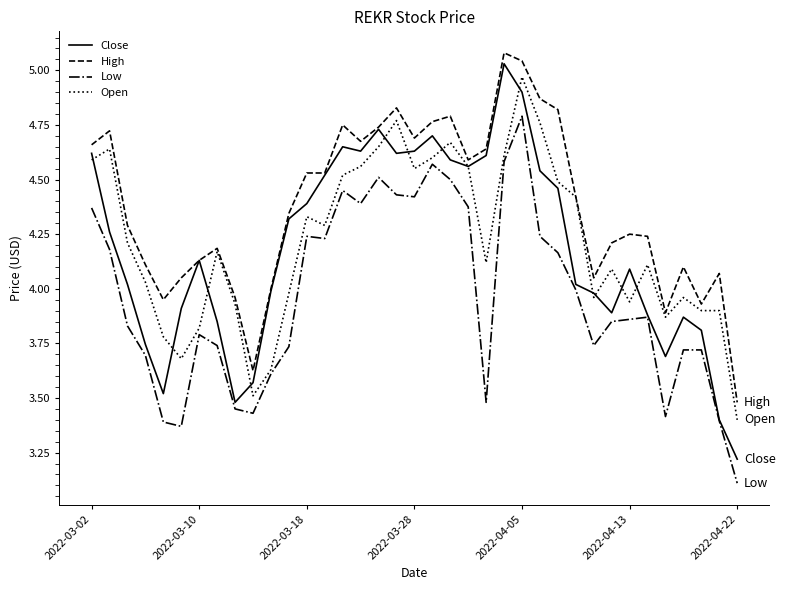

What is the maximum value shown in the chart?

5.1